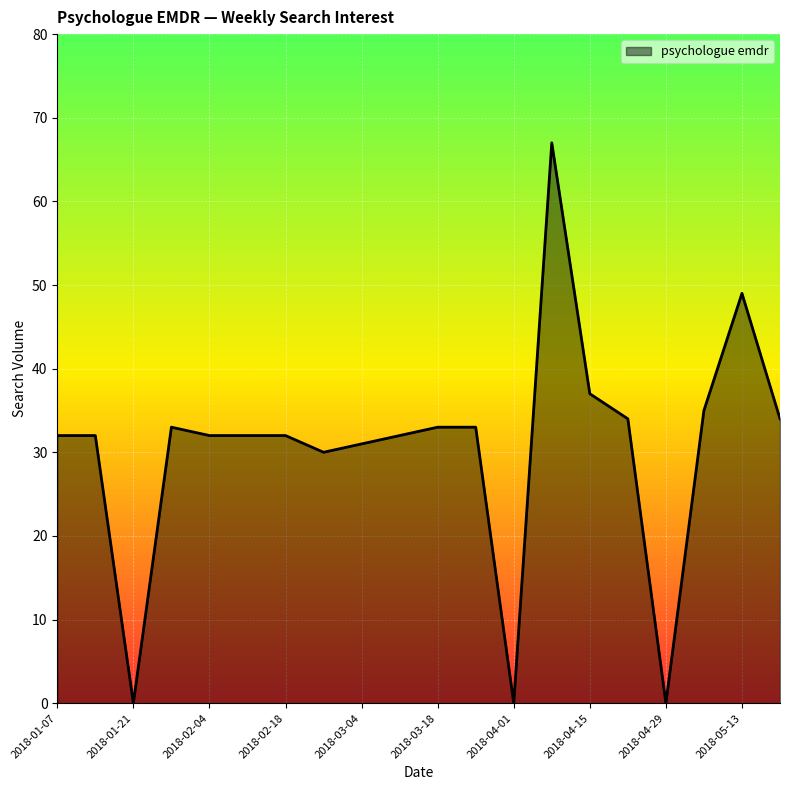

What is the maximum value shown in the chart?

67